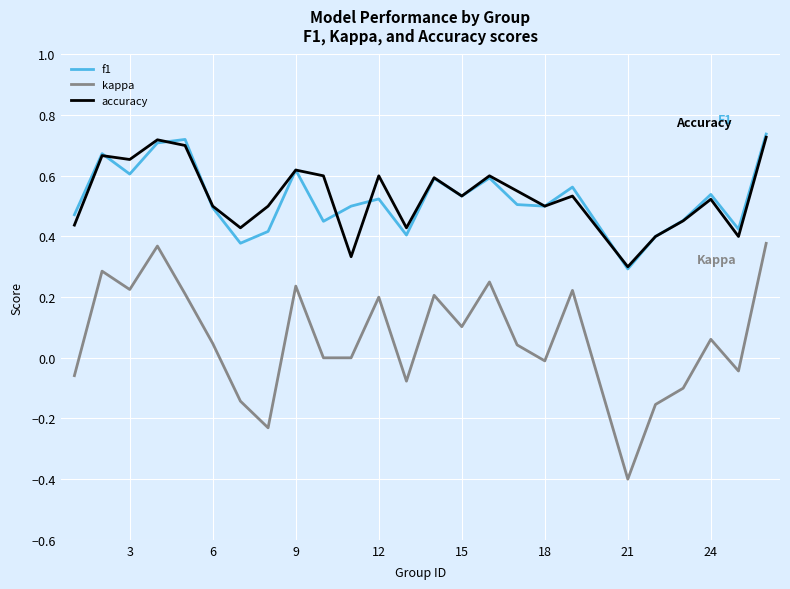

What is the minimum value shown in the chart?

-0.4